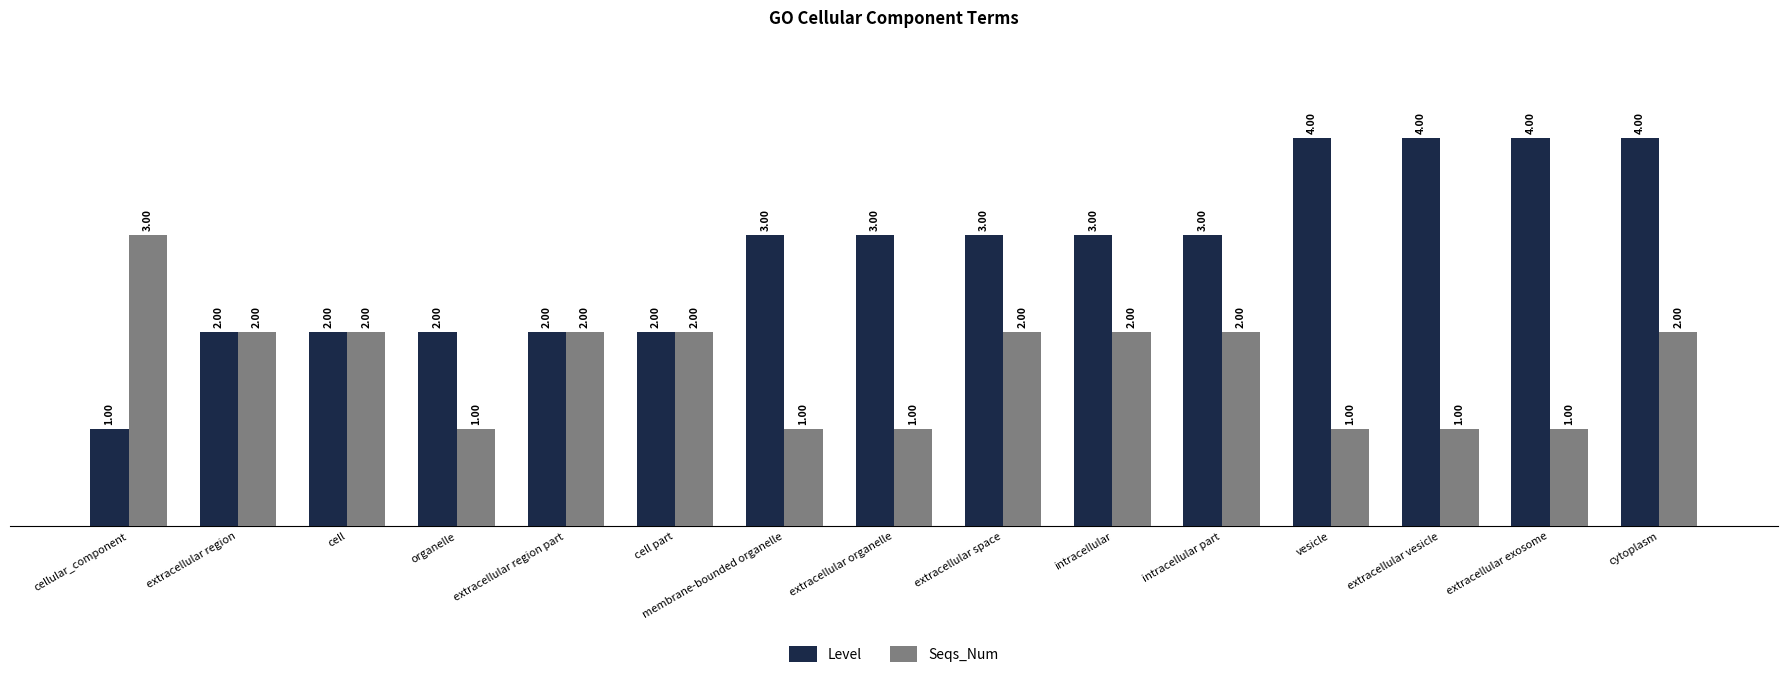

What is the difference between the second highest and second lowest values in the Level series?

2